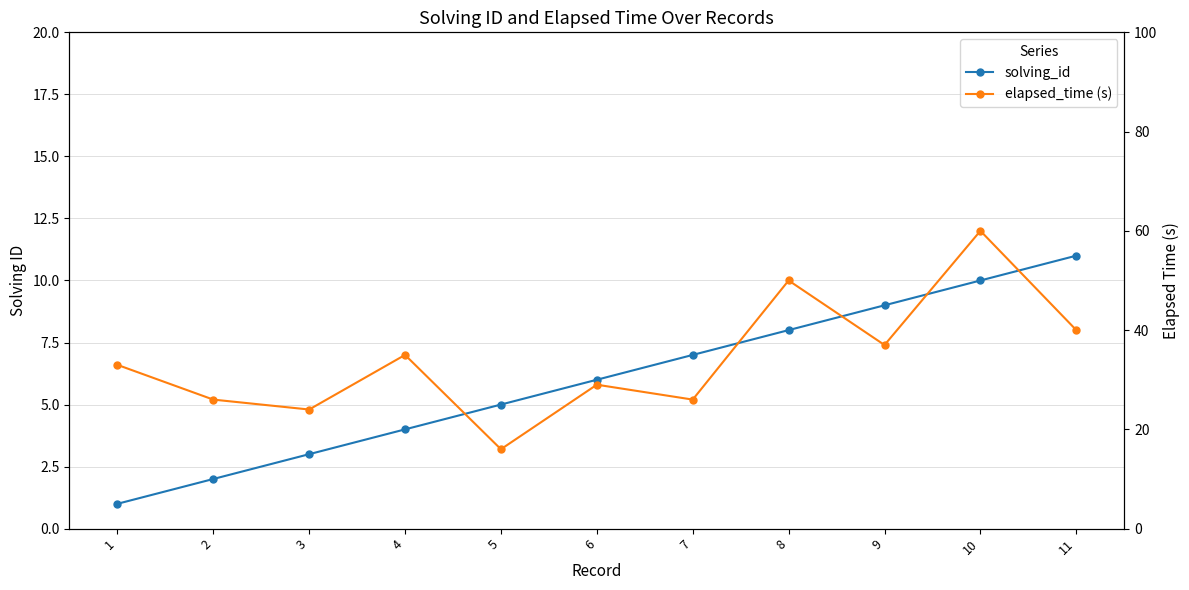

What is the difference between the maximum and minimum values in the elapsed_time (s) series?

44